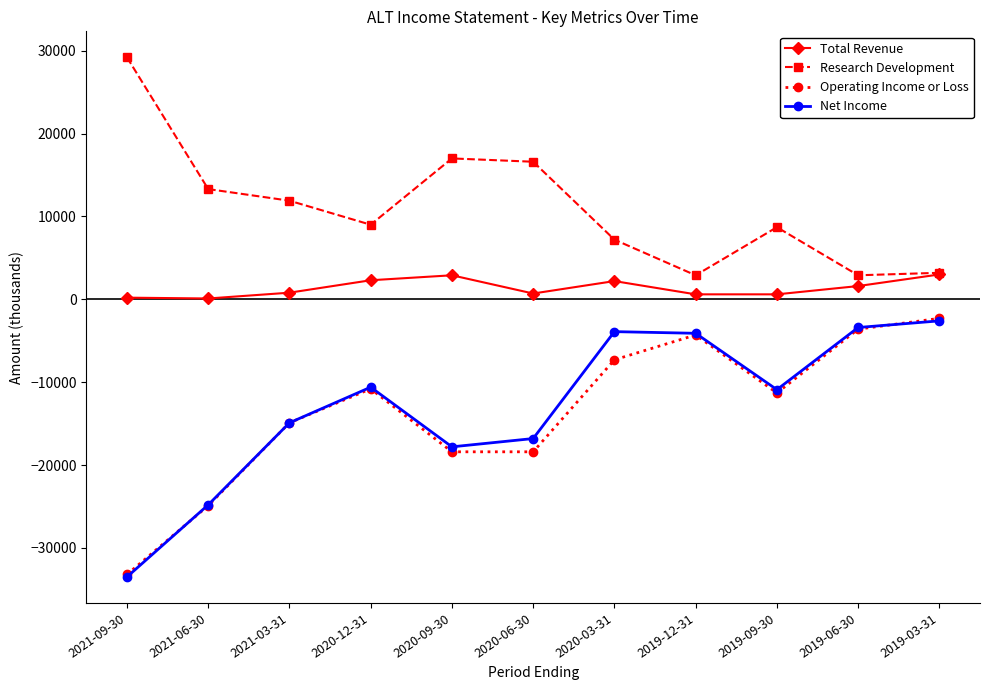

What is the greatest value displayed?

29200